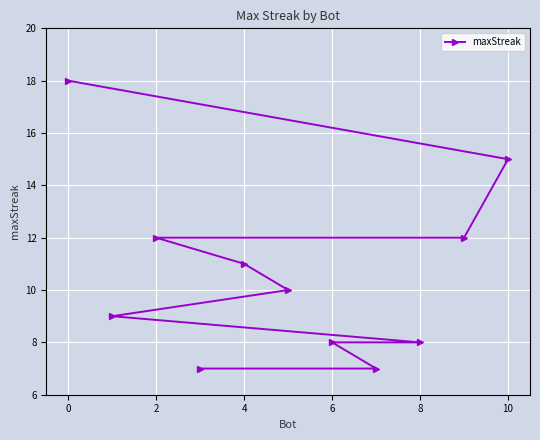

What is the sum of the values at 2 and 10?

27